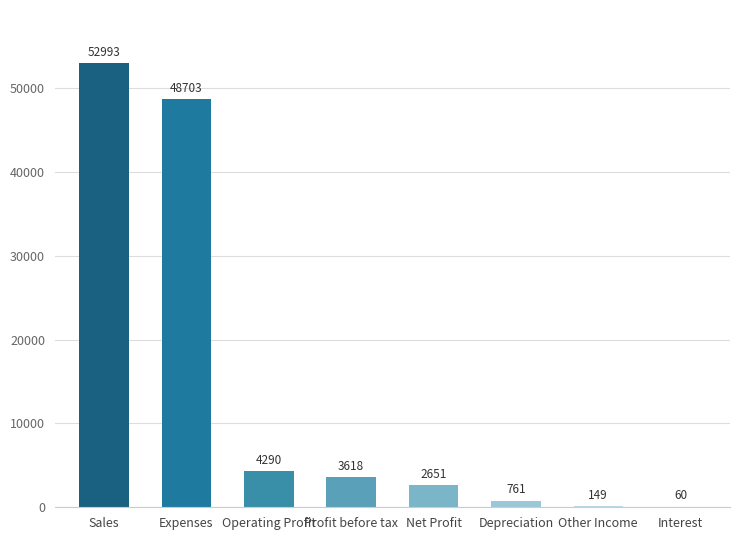

The value at Expenses is 19544. True or false?

False